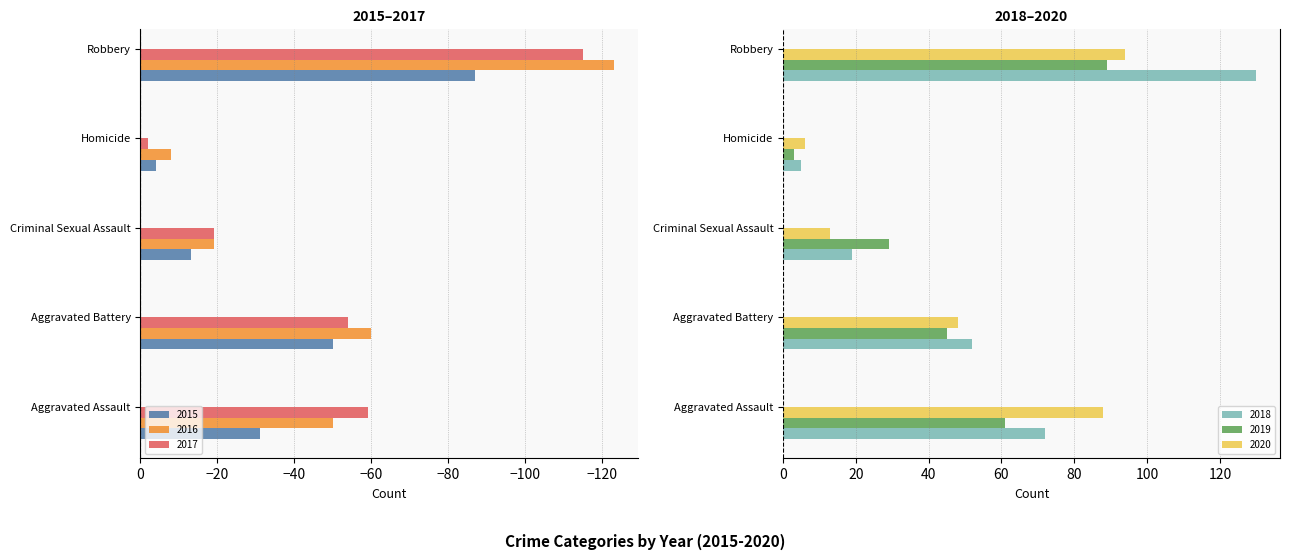

What is the difference between the 2020 values at Criminal Sexual Assault and Robbery?

81